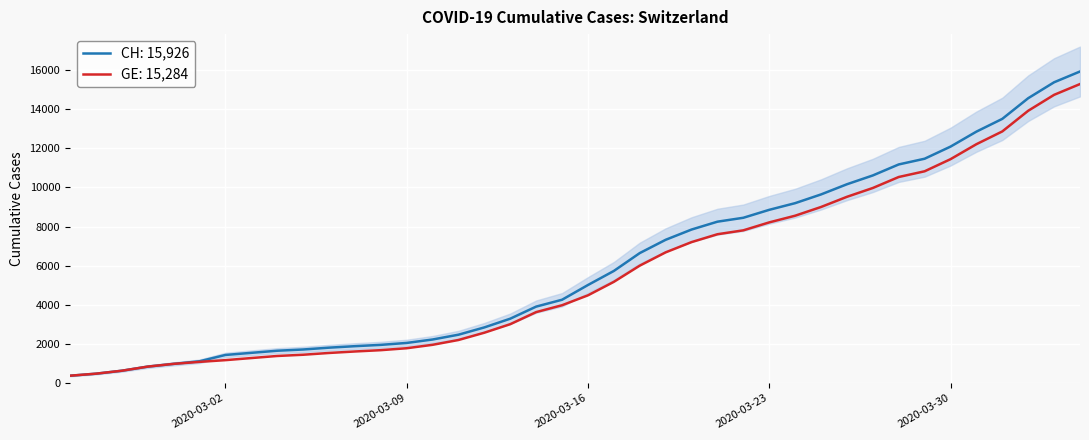

What is the sum of all CH values?

242133